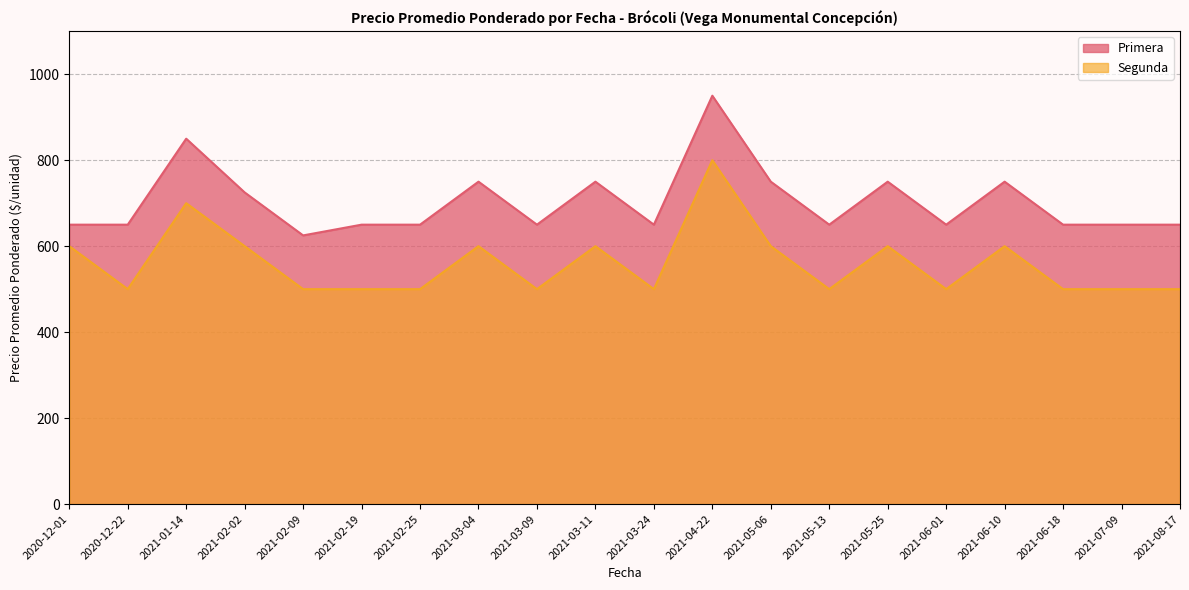

True or false: Segunda and Primera cross at least once.

False